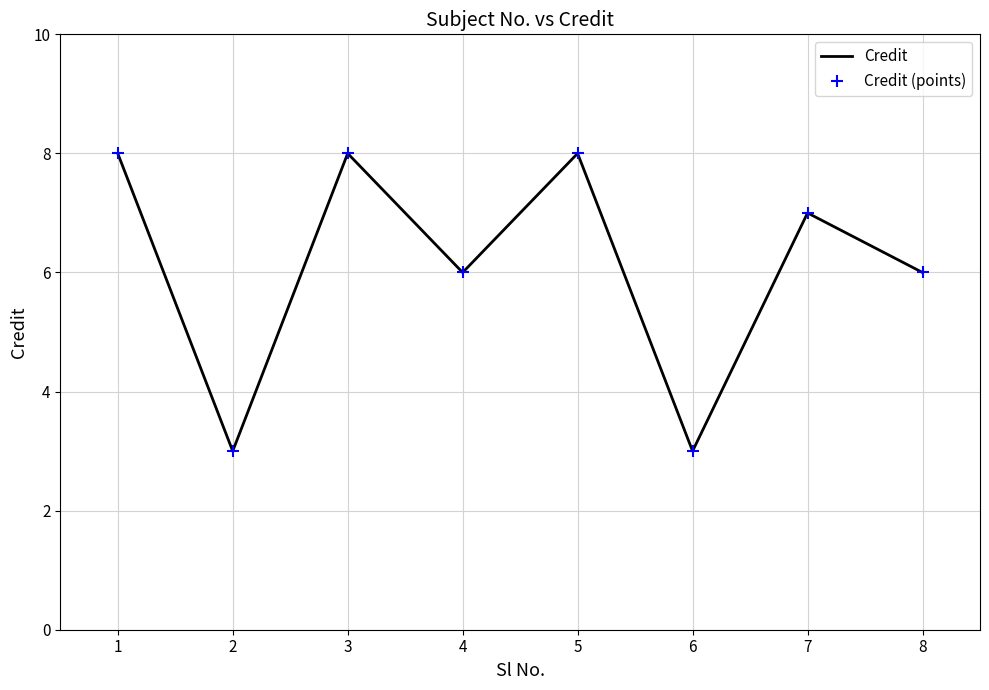

True or false: Credit and Credit (points) cross at least once.

False